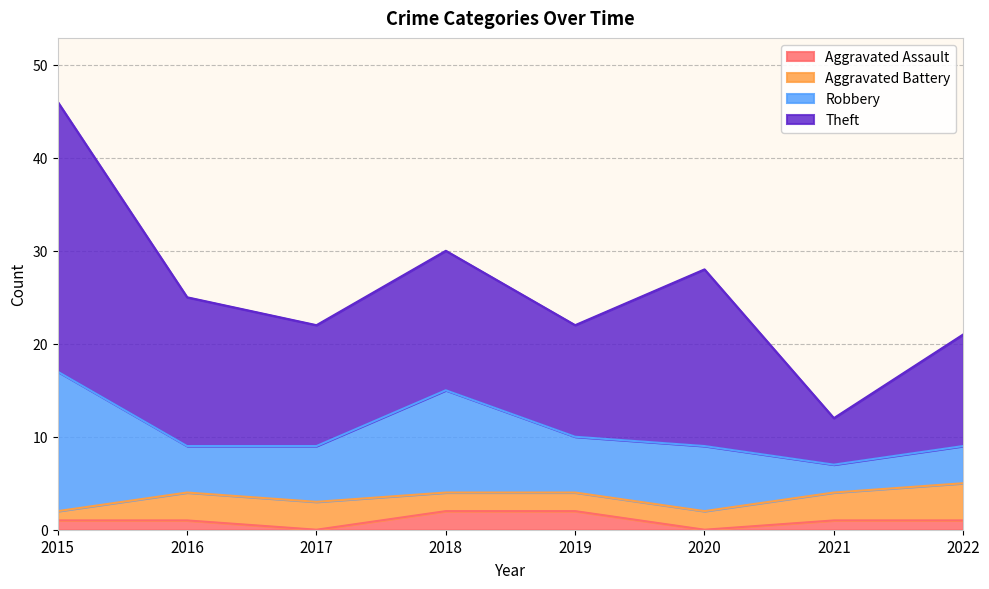

Where is the first local minimum for Robbery?

2016